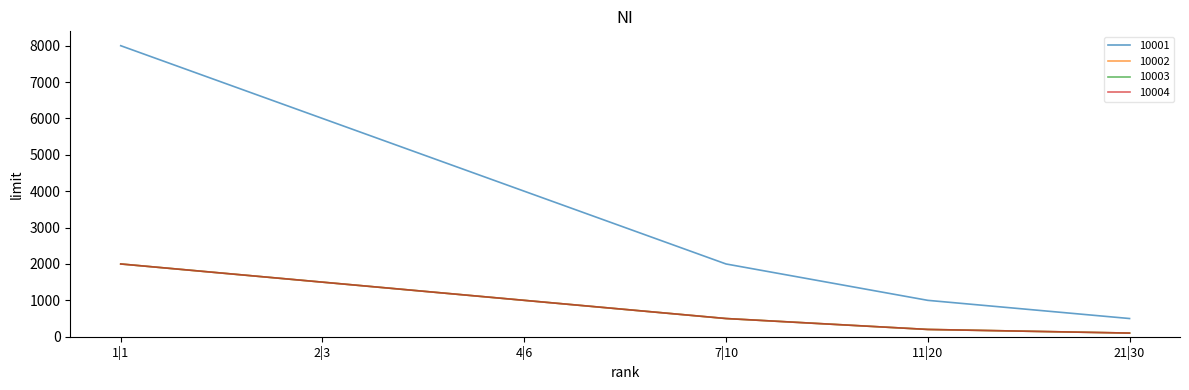

Where is 10003 nearest to the value 1050?

4|6